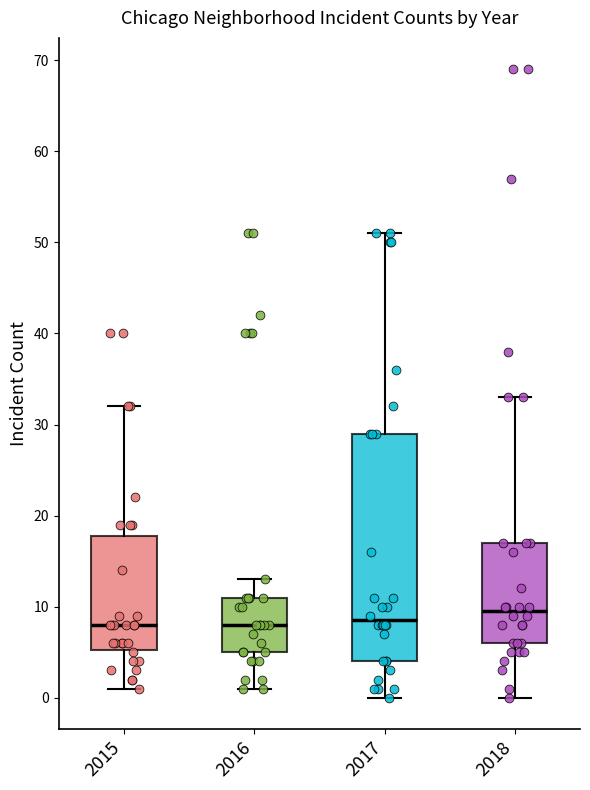

Reading left to right, transcribe this box plot: for each box, give where its median line is, the range the box spans, and where its two whiskers end, as read against the y-axis. The values are not printed on the chart, so give them approximately, as read against the axis.

2015: median 8, box 5 to 18, whiskers 1 to 32
2016: median 8, box 5 to 11, whiskers 1 to 13
2017: median 9, box 4 to 29, whiskers 0 to 51
2018: median 10, box 6 to 17, whiskers 0 to 33